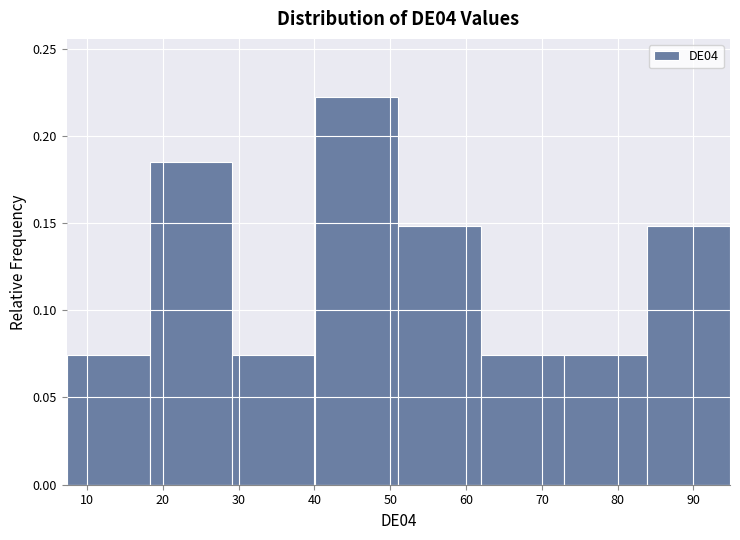

Over which range of the x-axis is the bar tallest?

40 to 51